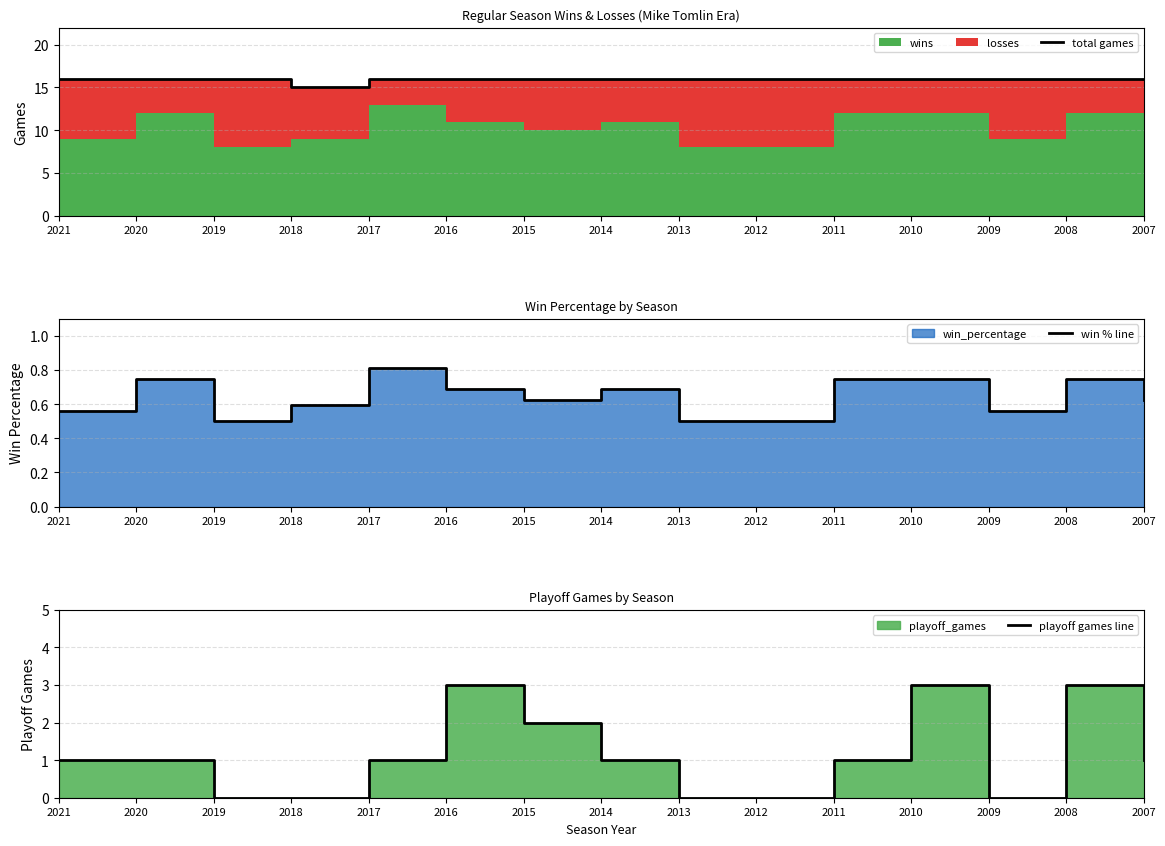

Which series changed the most between 2015 and 2012?

playoff games line